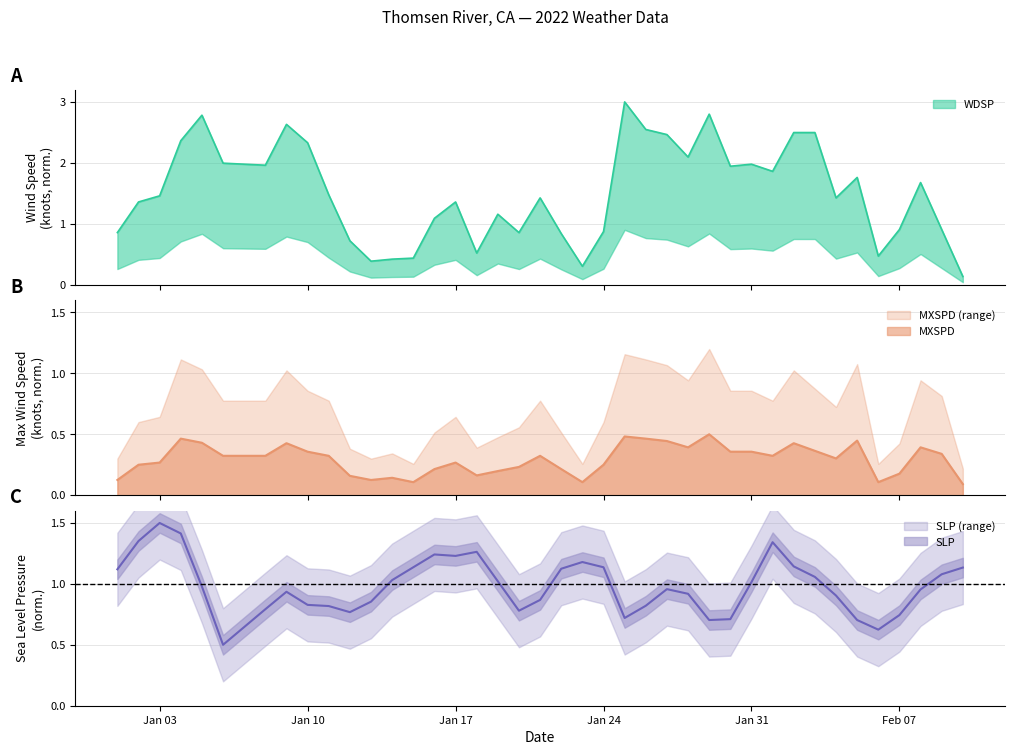

What is the highest value of the MXSPD series?

0.5